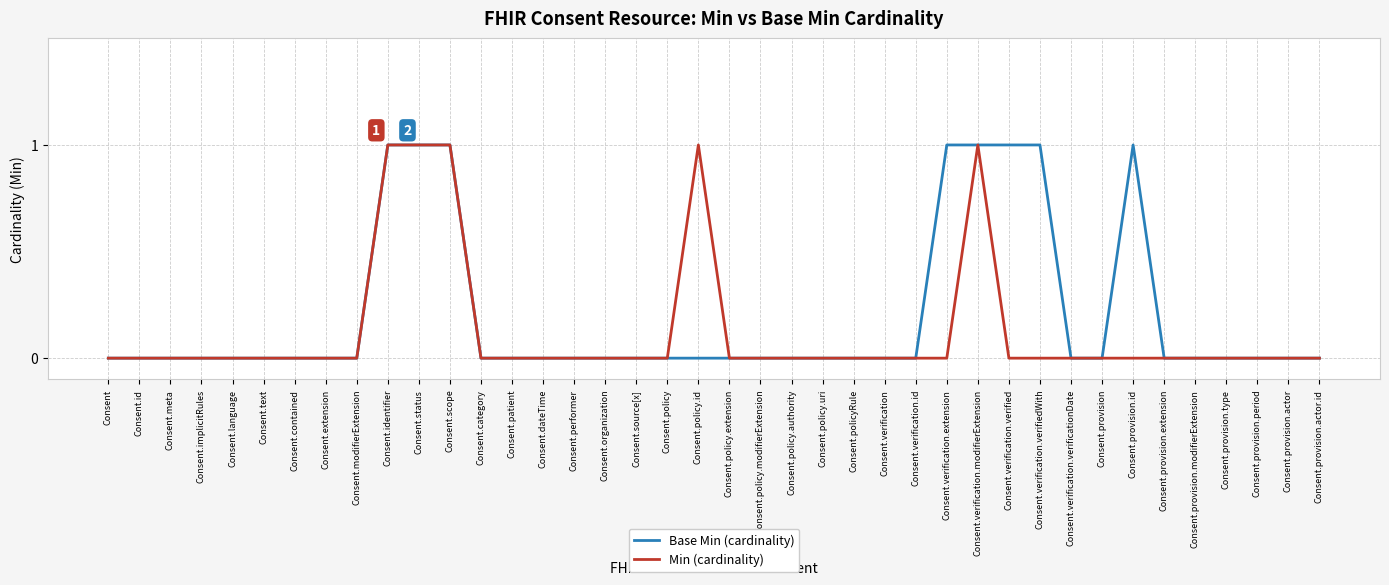

Which series has the largest total across all categories?

Base Min (cardinality)